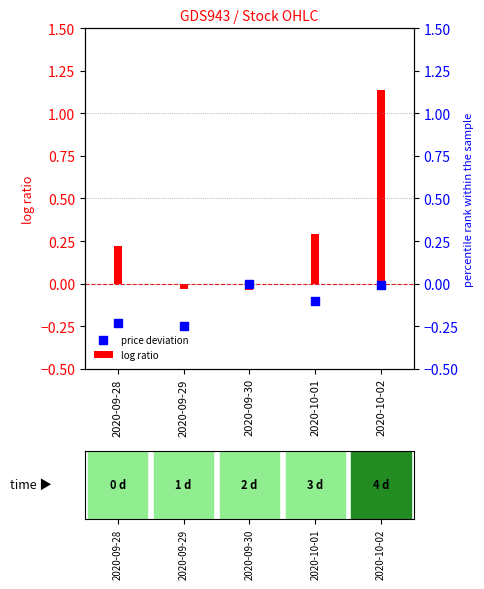

Between 2020-09-28 and 2020-09-29, which is larger?

2020-09-28